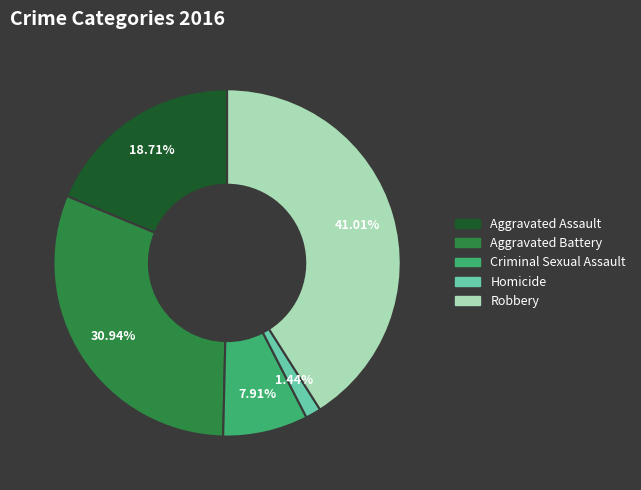

Count the number of slices in the pie.

5